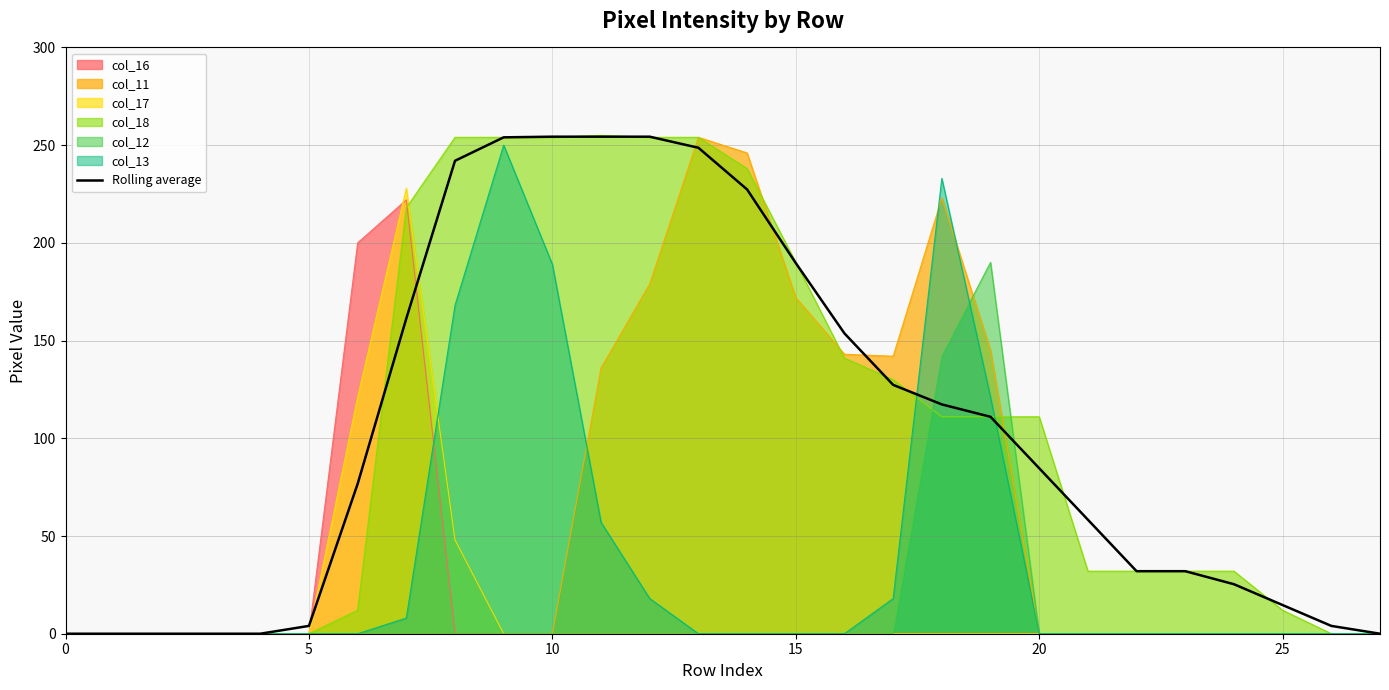

Where is the data nearest to the value 127?

17